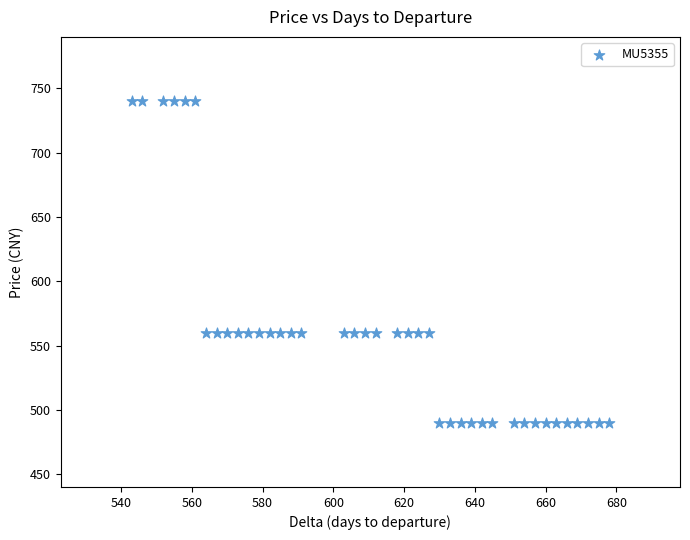

What is the range of Y values (max minus min)?

250